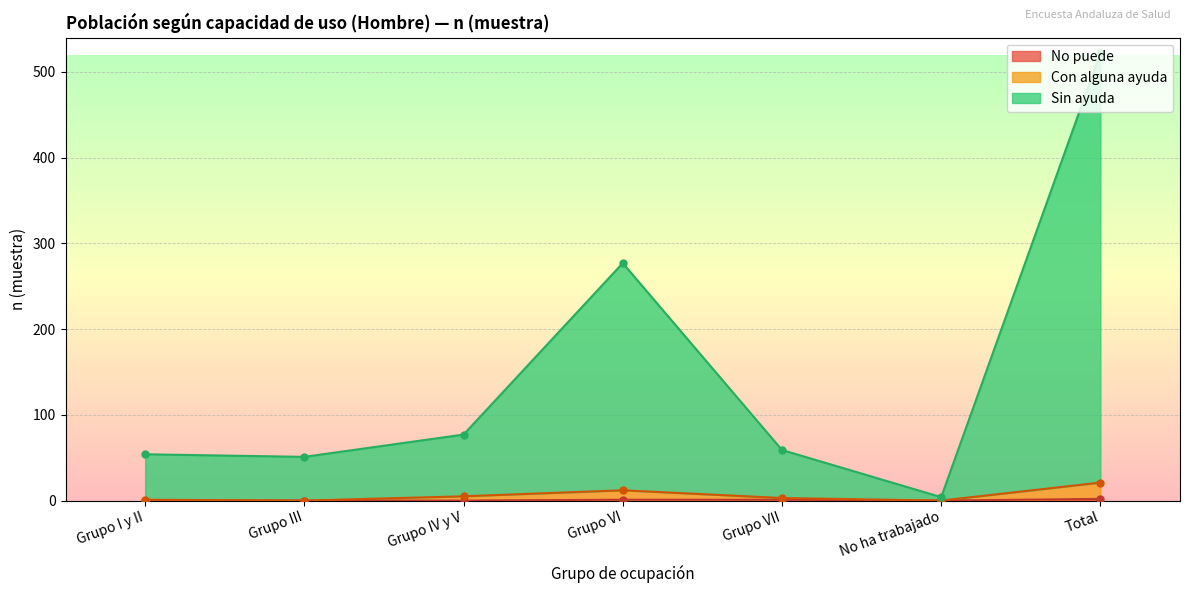

At which category is the sum across all series the highest?

Total